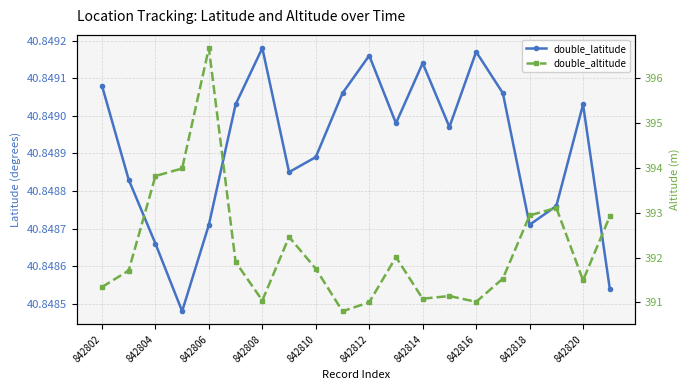

Which series has the widest spread of values?

double_altitude